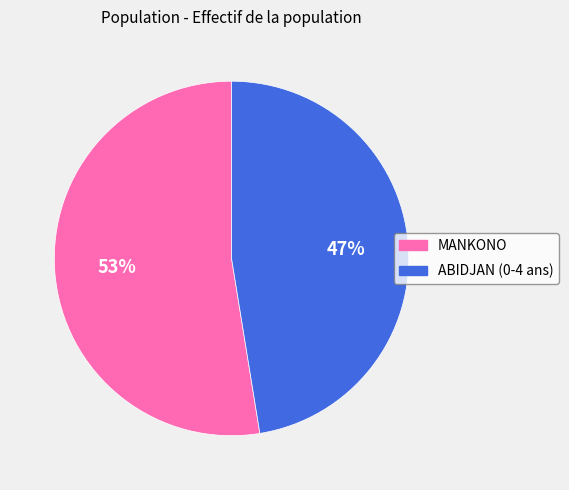

Does ABIDJAN (0-4 ans) represent more than half of the total?

No